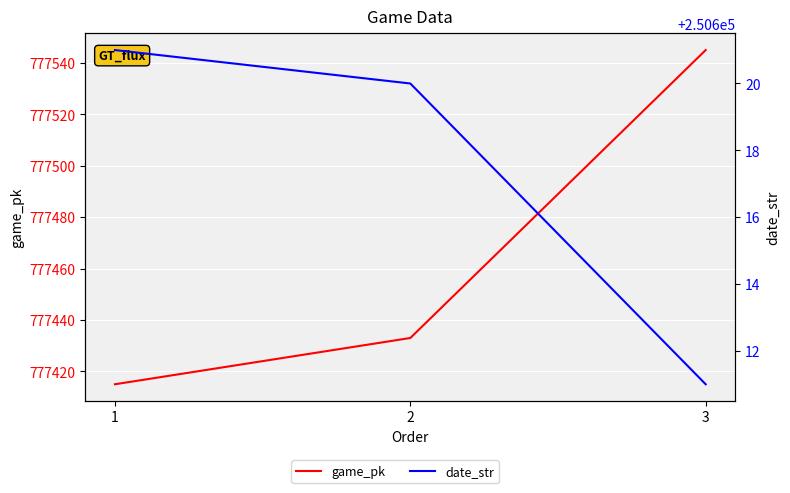

Between 1 and 3, which series saw the biggest shift?

game_pk